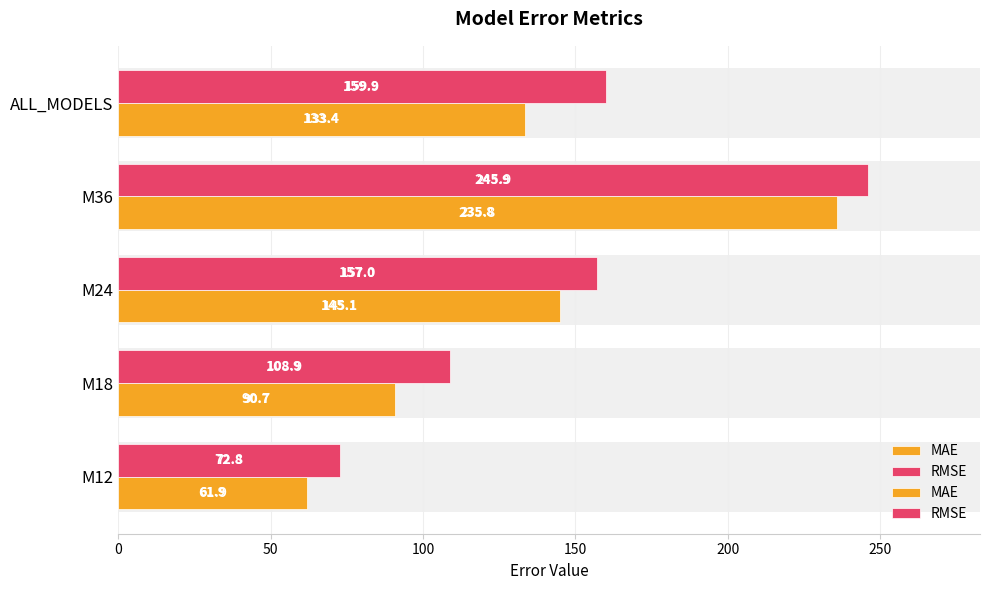

Reading right to left, list all the values displayed in this chart.

MAE: 133.4	235.8	145.1	90.7	61.9
RMSE: 159.9	245.9	157.0	108.9	72.8